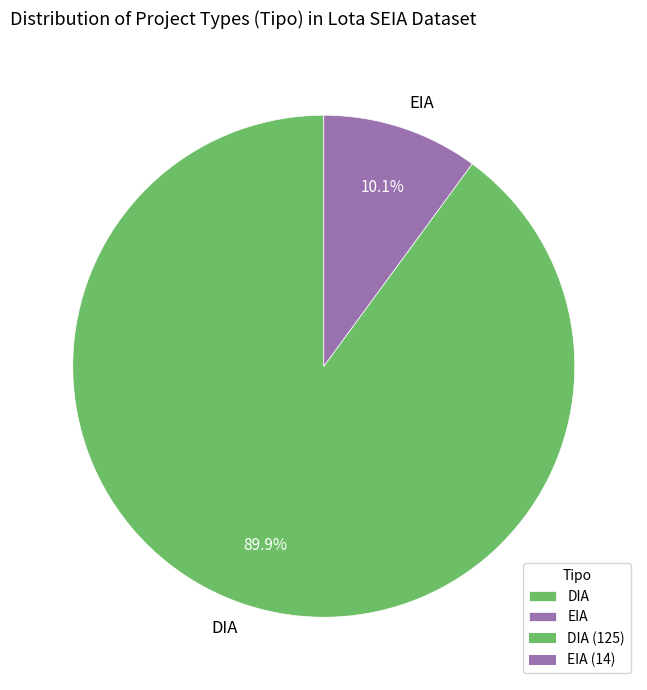

Approximately how many times larger is the value at DIA compared to EIA?

8.9